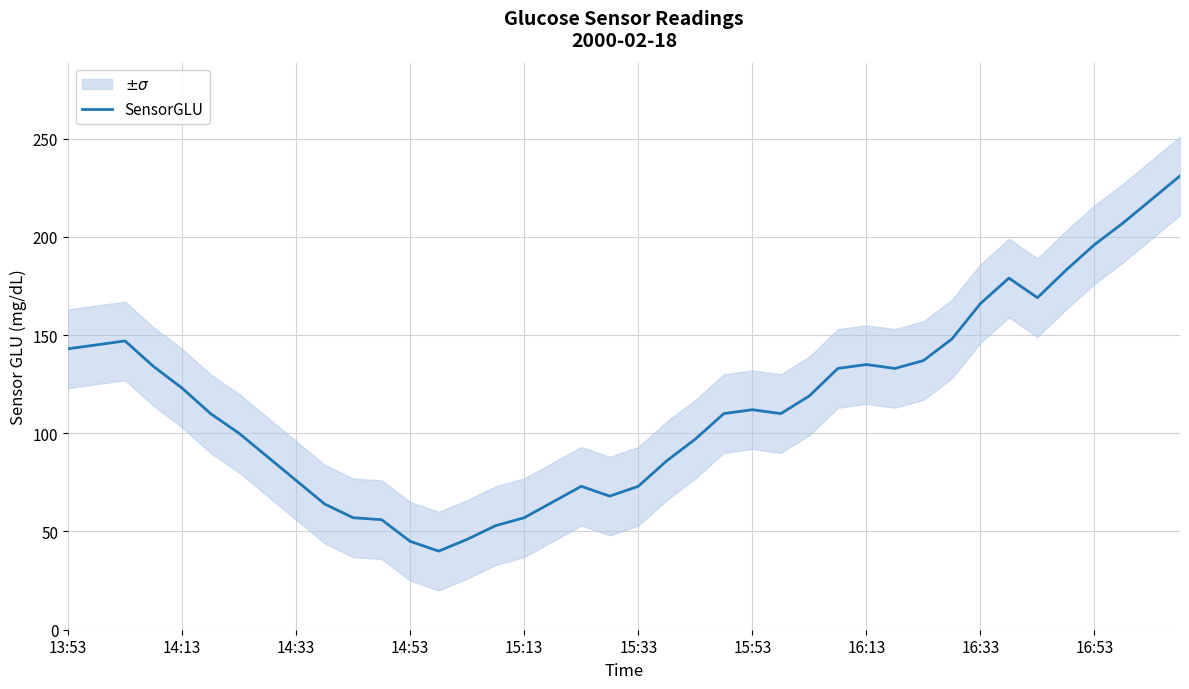

True or false: SensorGLU has a value of 57 at 15:13.

True